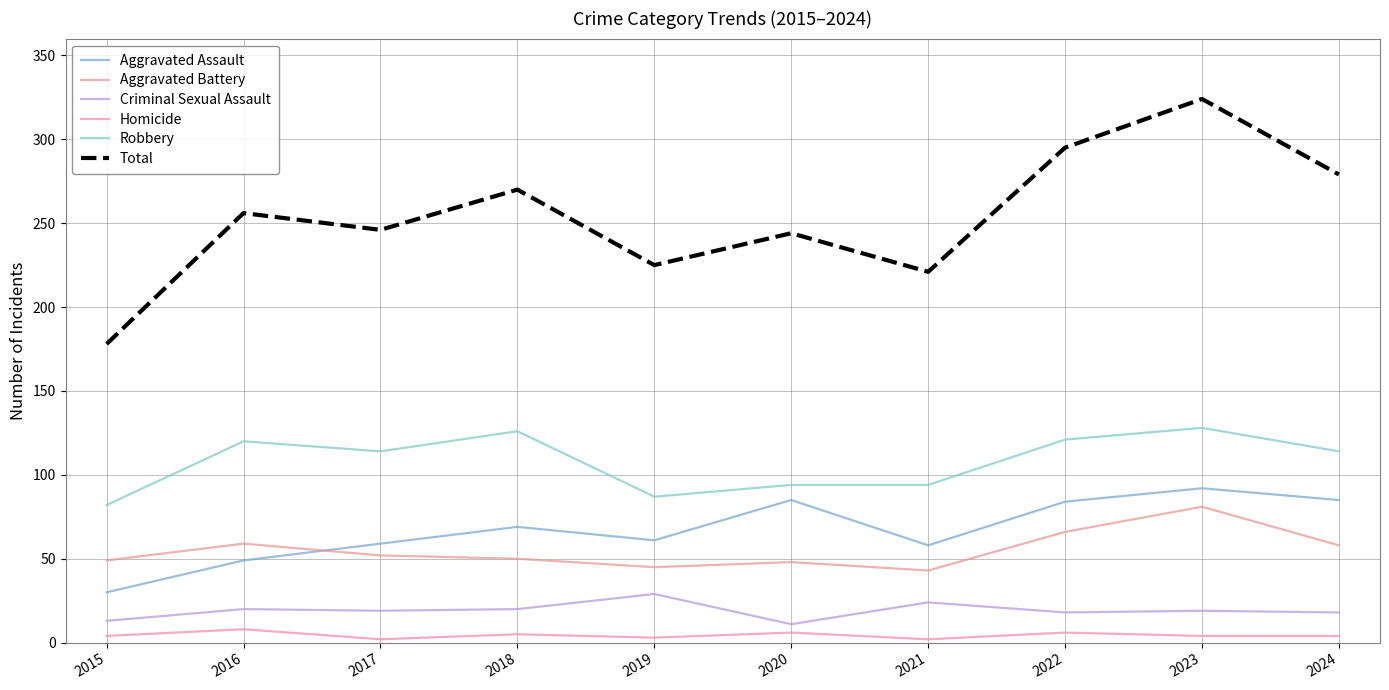

List the series in order of their peak value, highest first.

Total, Robbery, Aggravated Assault, Aggravated Battery, Criminal Sexual Assault, Homicide